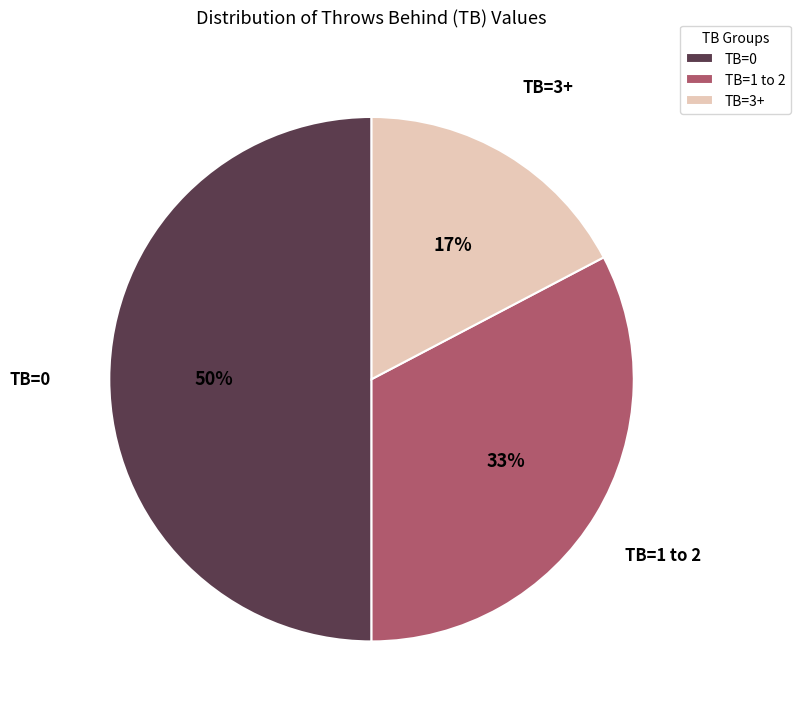

Combined, do TB=1 to 2 and TB=0 account for over 50%?

Yes